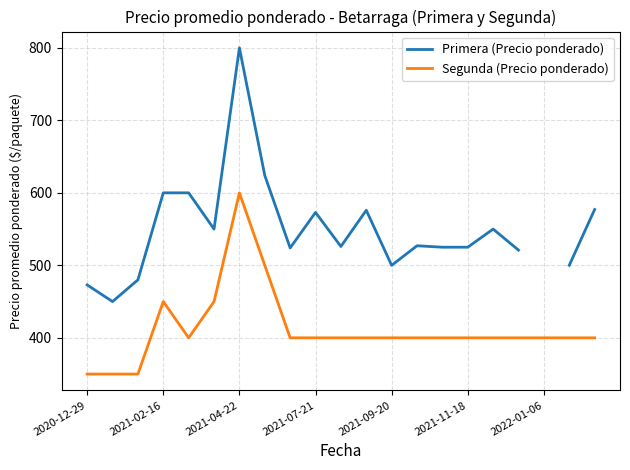

True or false: Segunda (Precio ponderado) has a value of 400 at 2021-09-20.

True